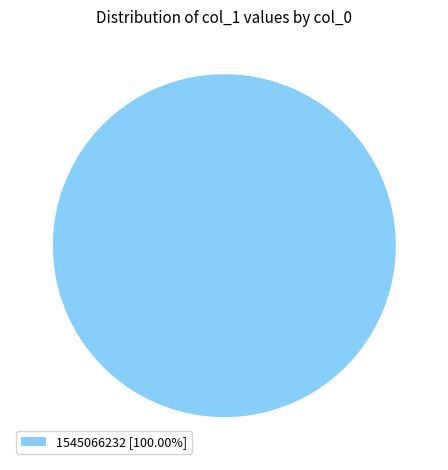

Is 1545066232 [100.00%] the majority of the pie?

Yes